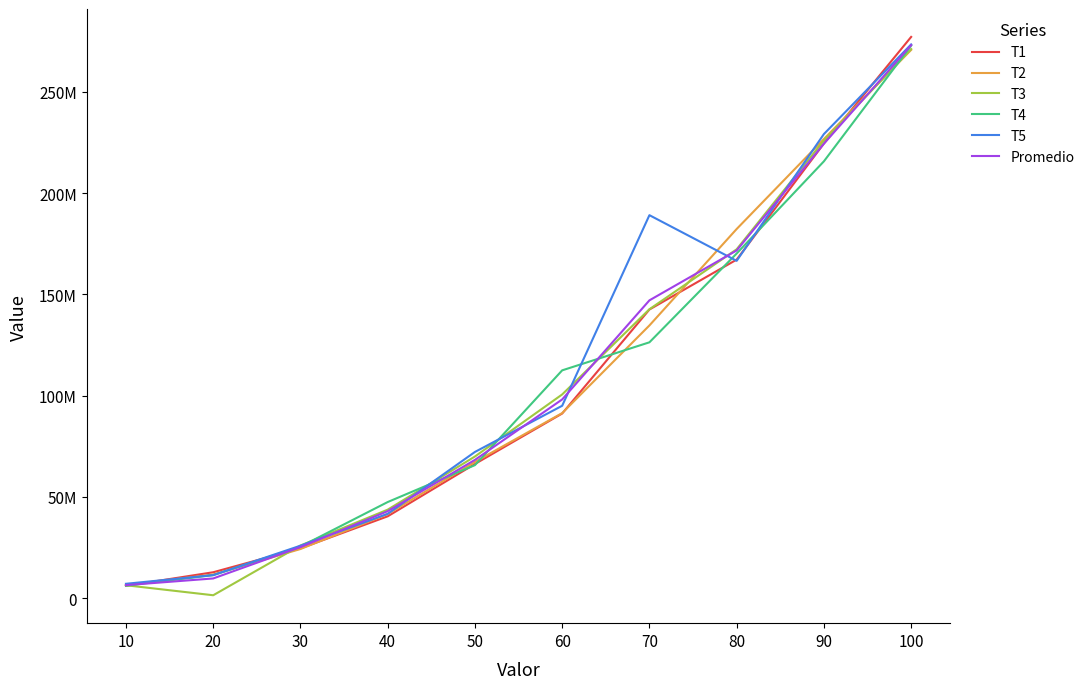

Reading left to right, list all the values displayed in this chart.

T1: 6101400	12807100	24585400	40421100	66264800	91183000	142531300	167171000	224487400	277130800
T2: 6428700	11678600	24275300	41581200	67288600	91392000	134668800	182288200	226721600	270714000
T3: 6383800	1449300	26004400	43712900	69959800	100596900	142664600	172271900	225995800	271143100
T4: 6201500	11381300	25460600	47470000	65702000	112497900	126336300	170183600	215705000	272857000
T5: 7108700	11388000	25916800	41641100	72206300	95013300	189115100	166567000	229166500	273427000
Promedio: 6444820	9740860	25248500	42965260	68284300	98136620	147063220	171696340	224415260	273054380